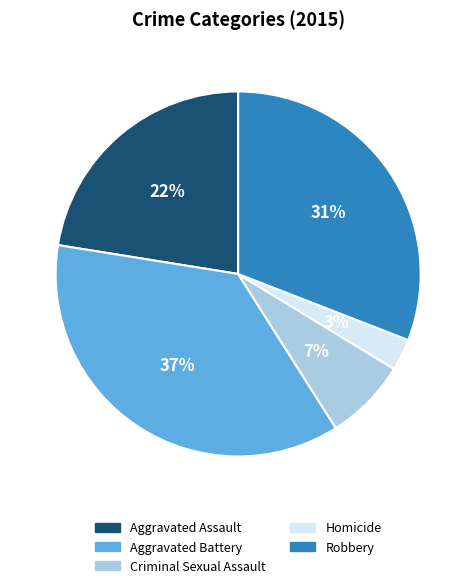

Rank the categories by value from highest to lowest.

Aggravated Battery, Robbery, Aggravated Assault, Criminal Sexual Assault, Homicide